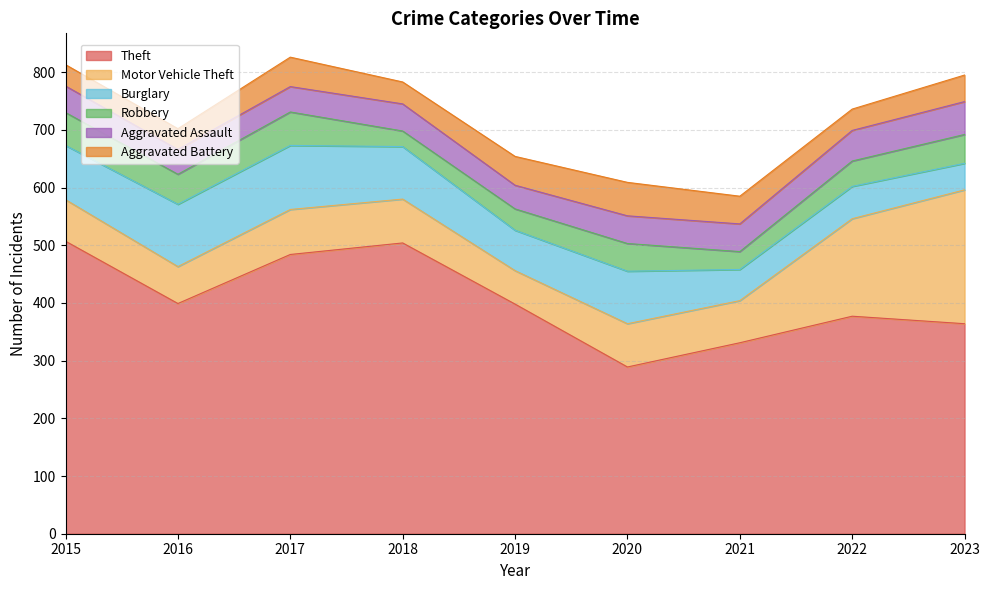

What is the sum of the Aggravated Assault values at 2019 and 2017?

85